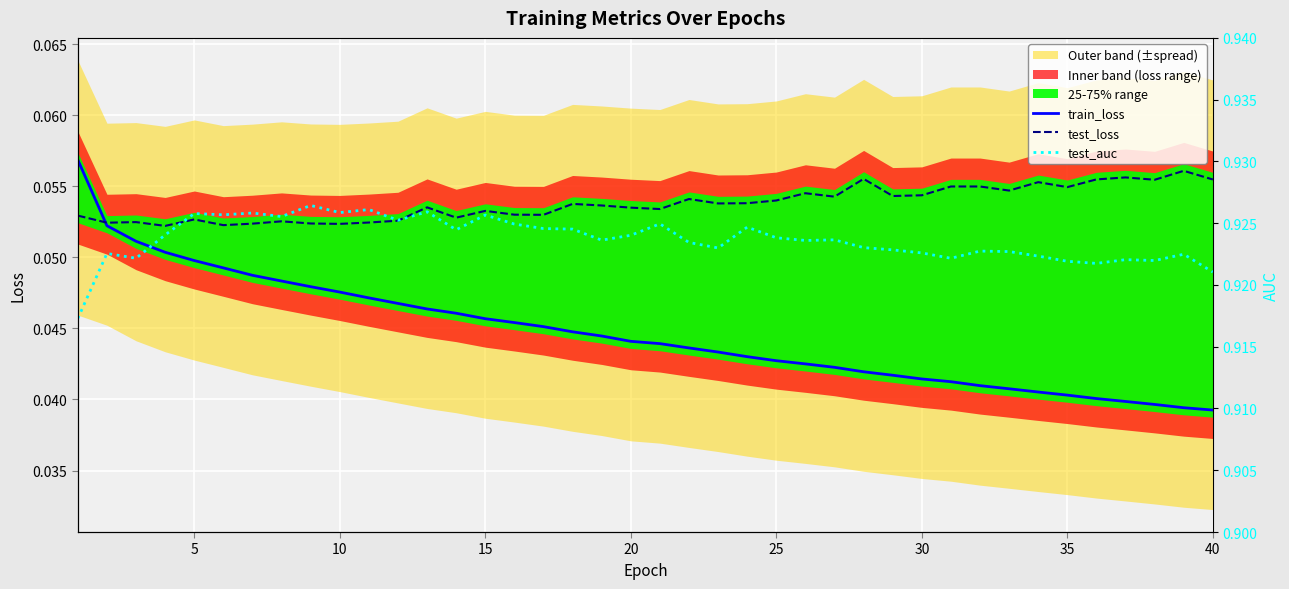

What is the value of the test_auc point at the 35th from the left?

0.9